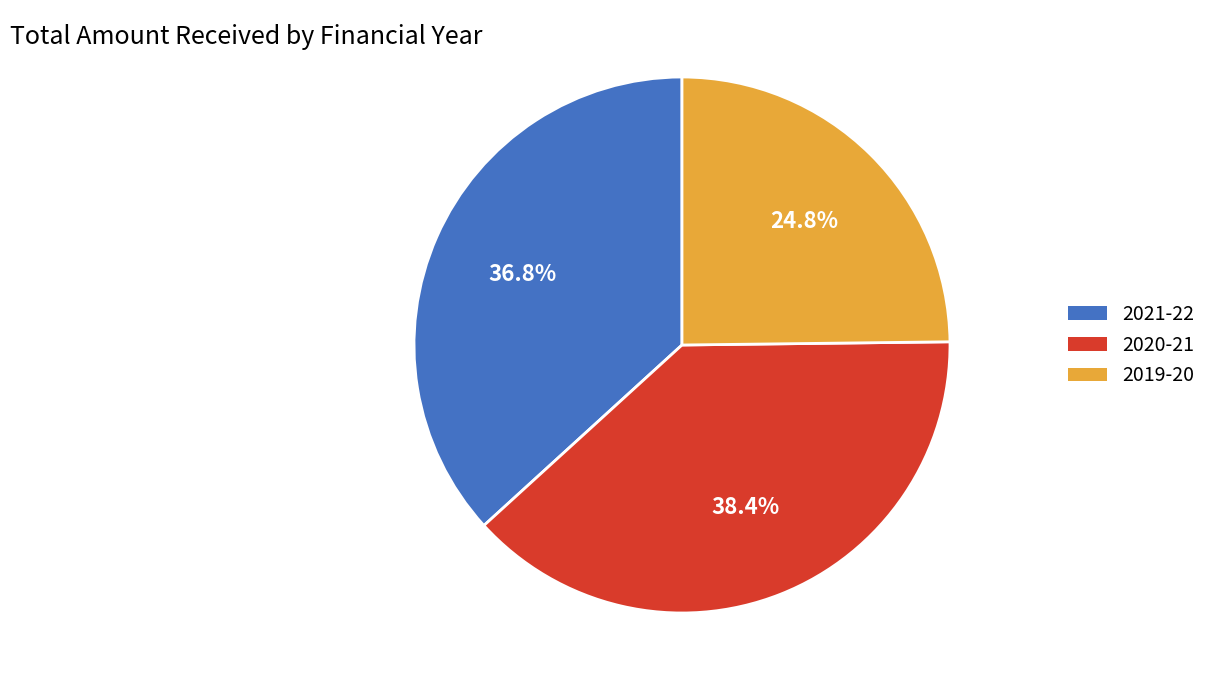

Approximately how many times larger is the value at 2019-20 compared to 2020-21?

0.6